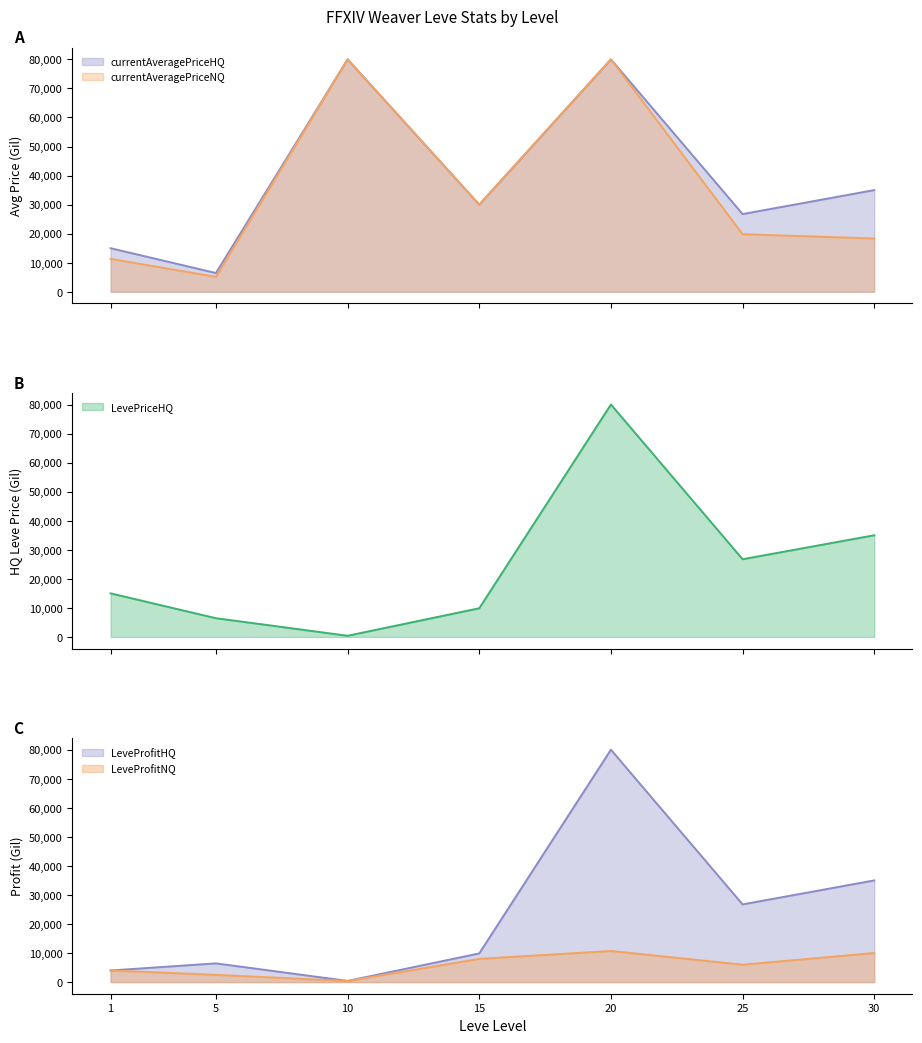

True or false: LeveProfitNQ and LevePriceHQ intersect in this chart.

False